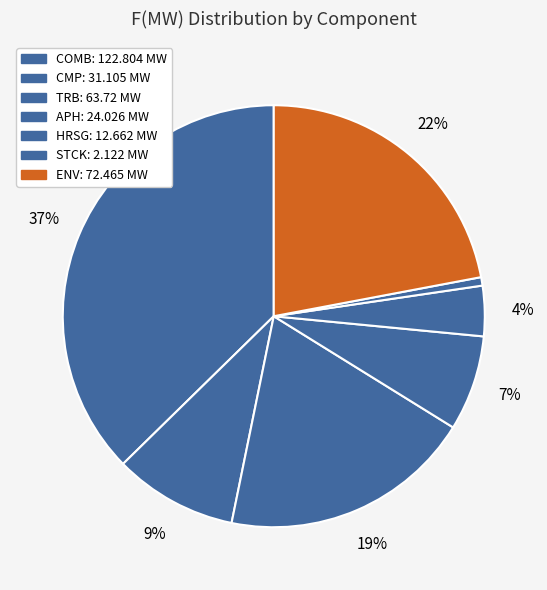

How many slices are in this pie chart?

7